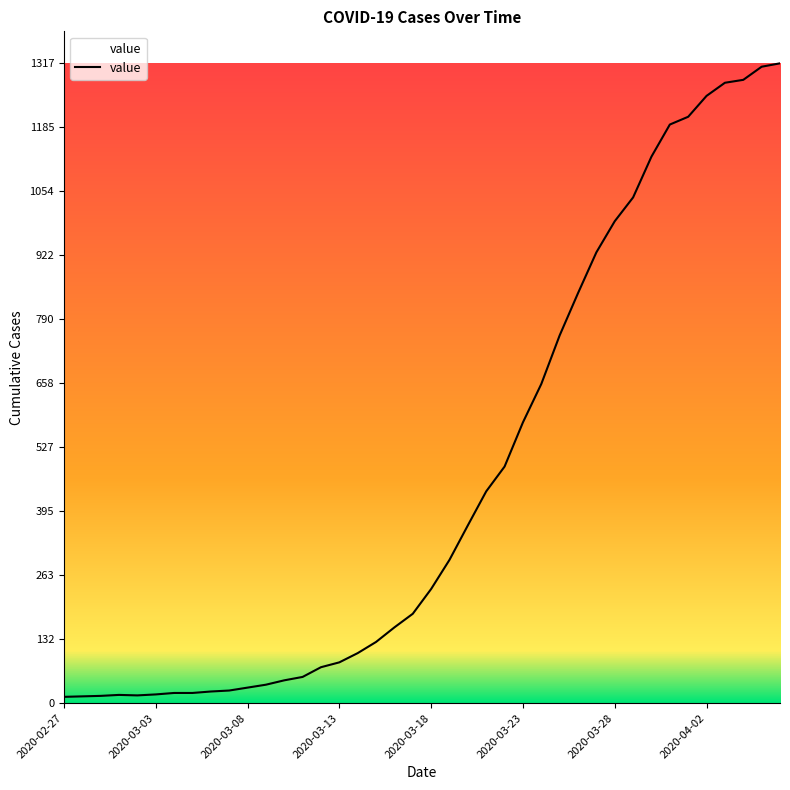

What is the difference between the maximum and minimum values?

1304